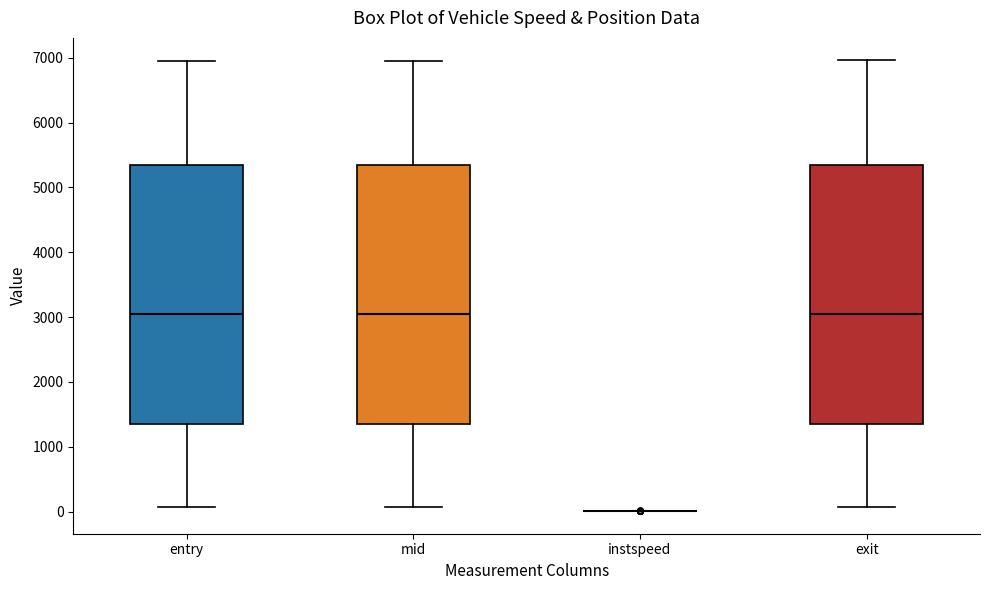

Where does the lower whisker of the box for mid end on the y-axis? The values are not printed on the chart, so give them approximately, as read against the axis.

100